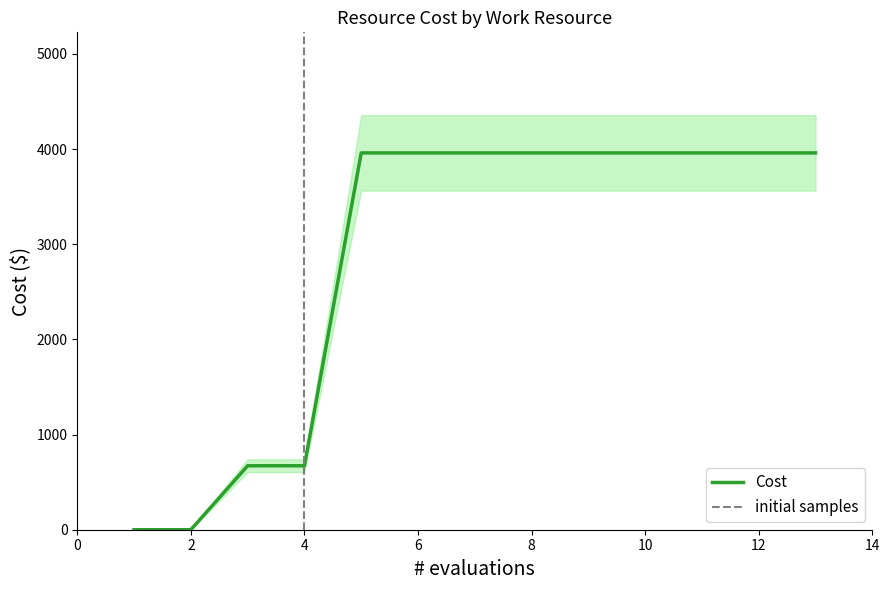

The value of Cost at 10 is 841. True or false?

False